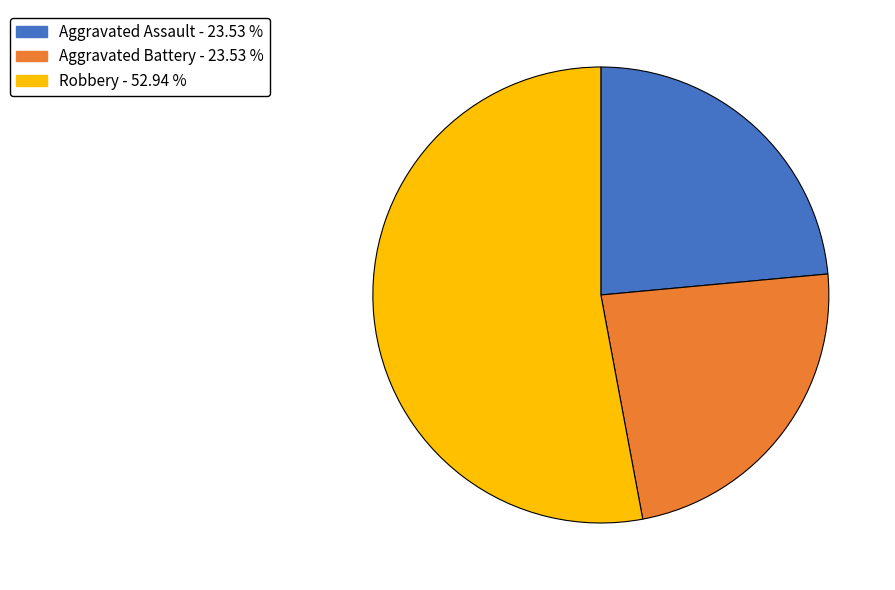

Is there any slice that represents more than half of the pie?

Yes